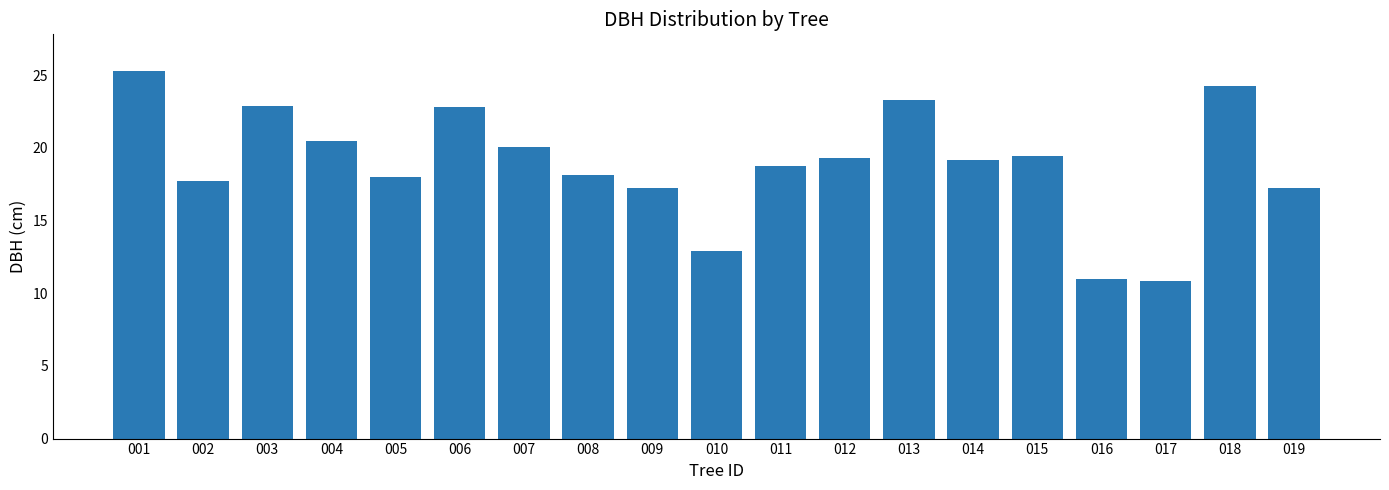

The chart shows a value of 18.1 at 008. True or false?

True